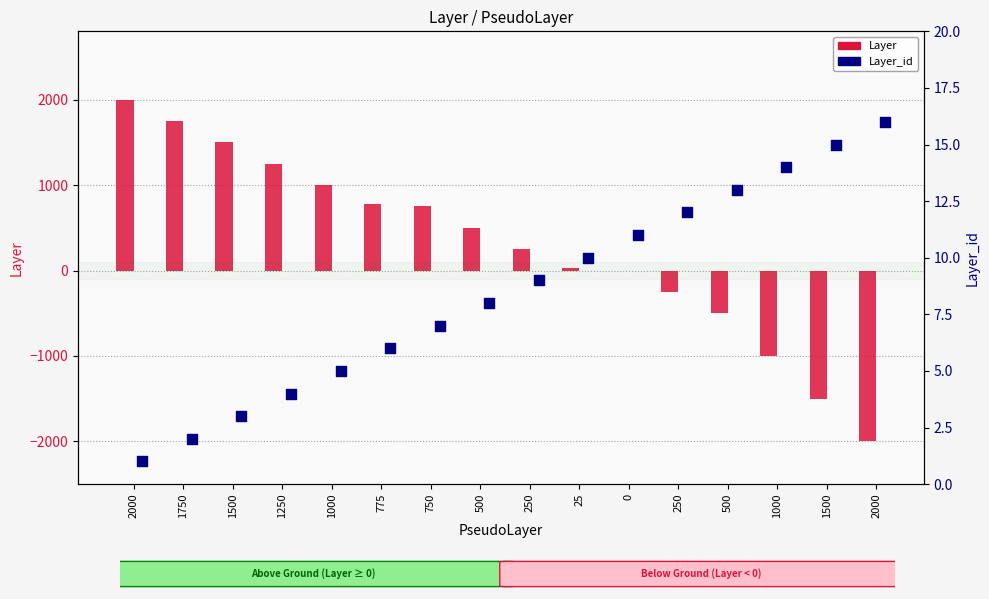

What are all the series names shown in the legend?

Layer, Layer_id